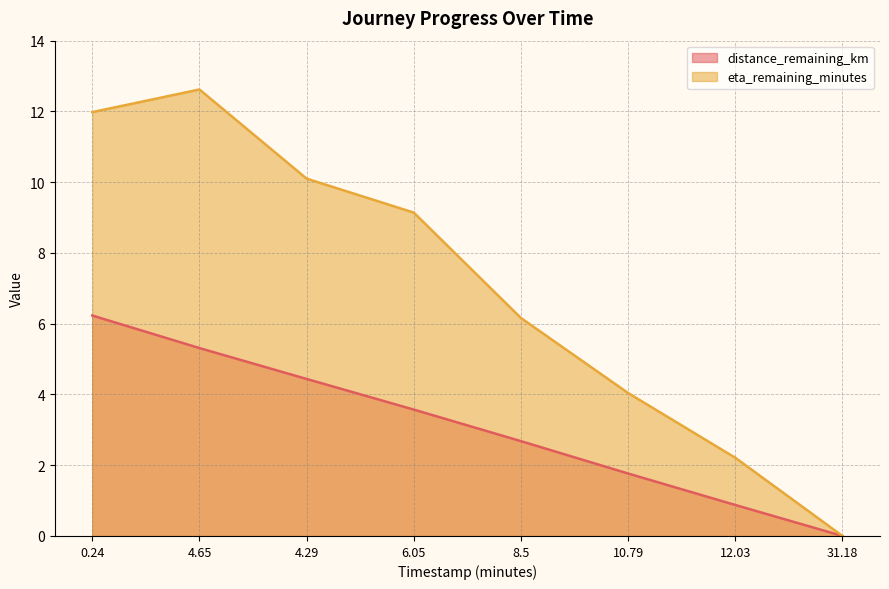

What is the sum of all distance_remaining_km values?

24.9